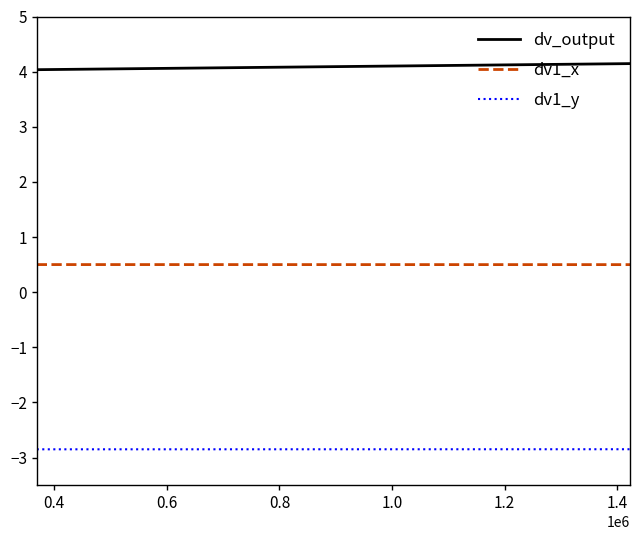

At how many categories does at least one series exceed -1?

2